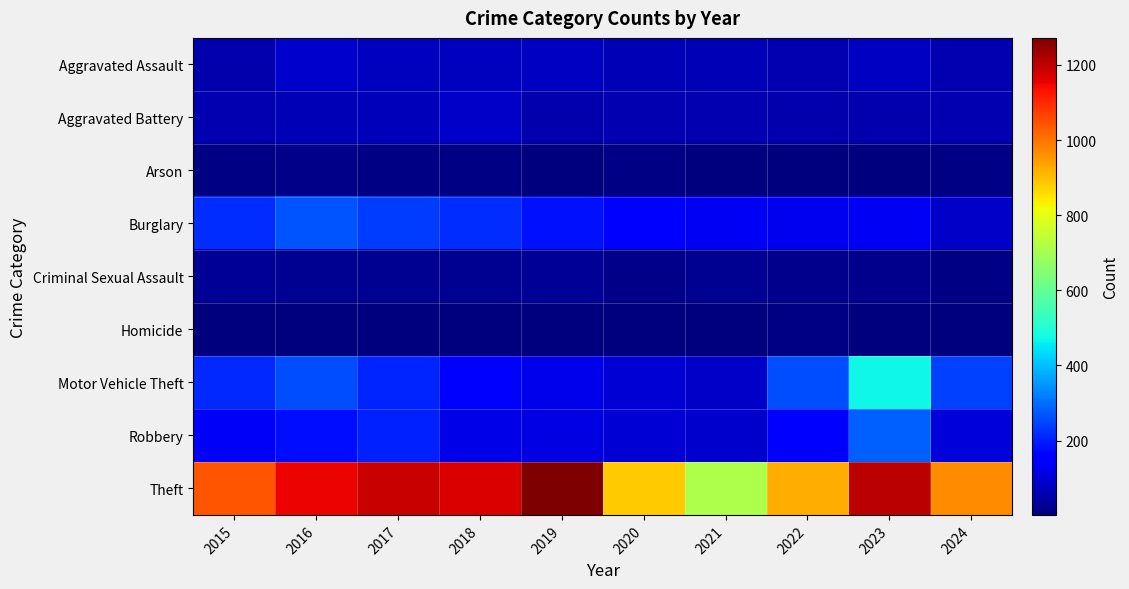

List the series in order of their peak value, highest first.

Theft, Motor Vehicle Theft, Robbery, Burglary, Aggravated Assault, Aggravated Battery, Criminal Sexual Assault, Arson, Homicide